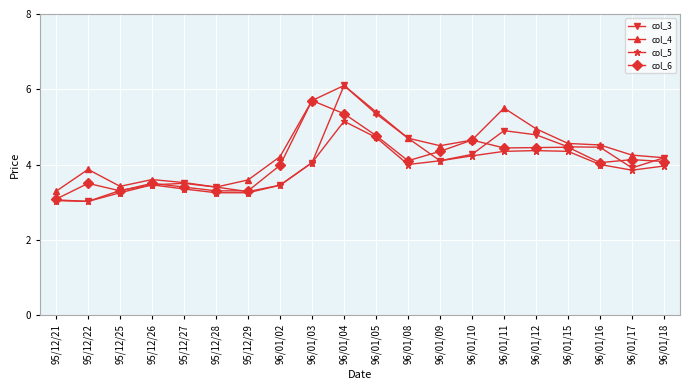

What is the label of the 2nd point from the left?

95/12/22